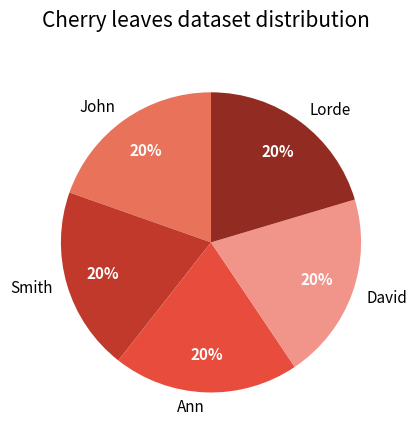

To the nearest percent, what is the average slice percentage?

20%